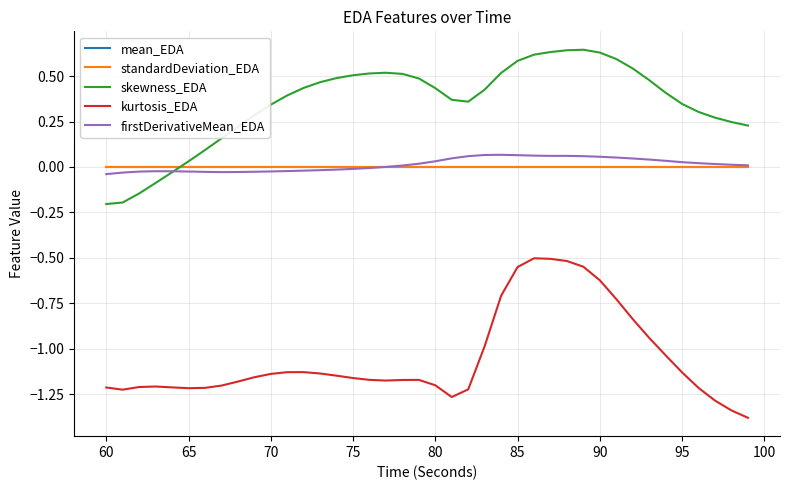

What is the minimum value shown in the chart?

-1.4